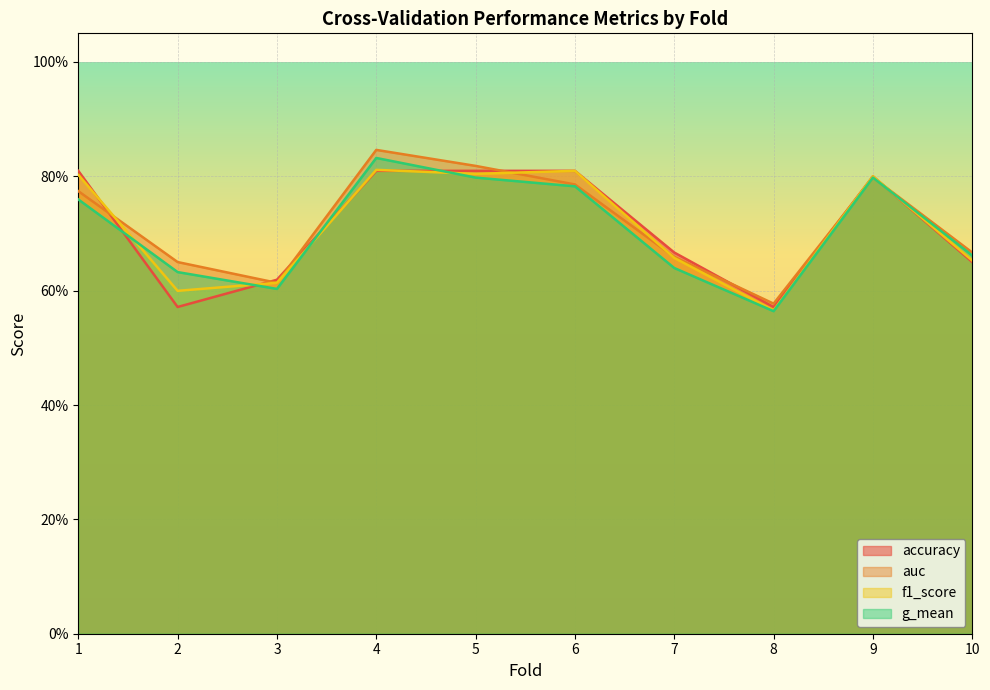

How many lines are shown in the chart?

4